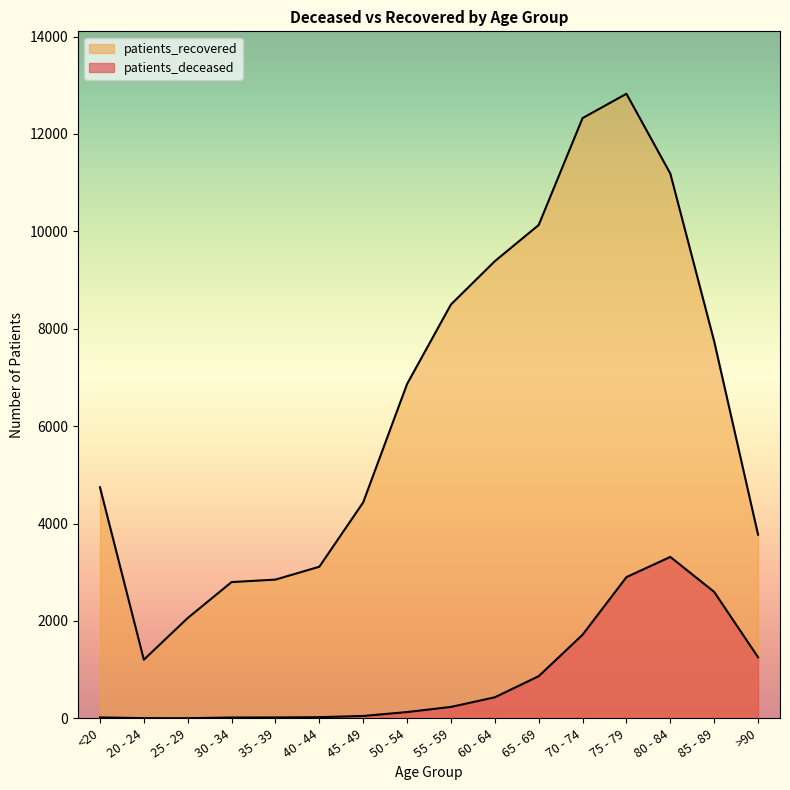

What is the sum of all patients_recovered values?

103931